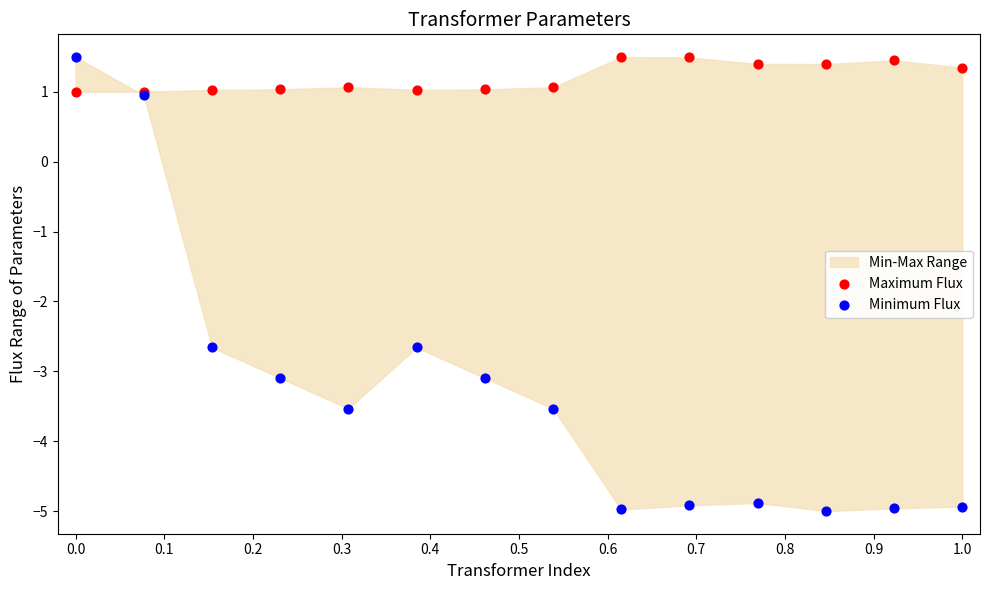

Which series contains the lowest Y value?

Minimum Flux